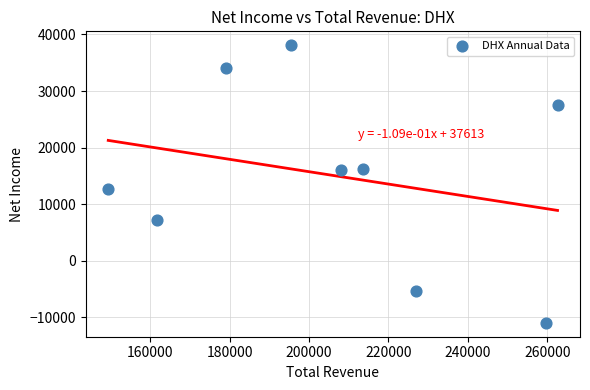

What Y value in the scatter plot is closest to 13550?

12600